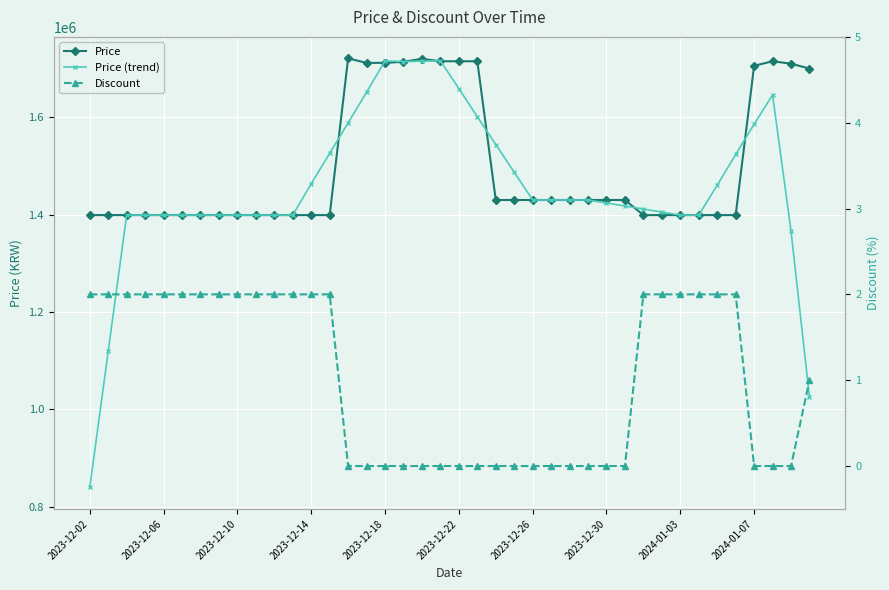

True or false: Price and Discount cross at least once.

False